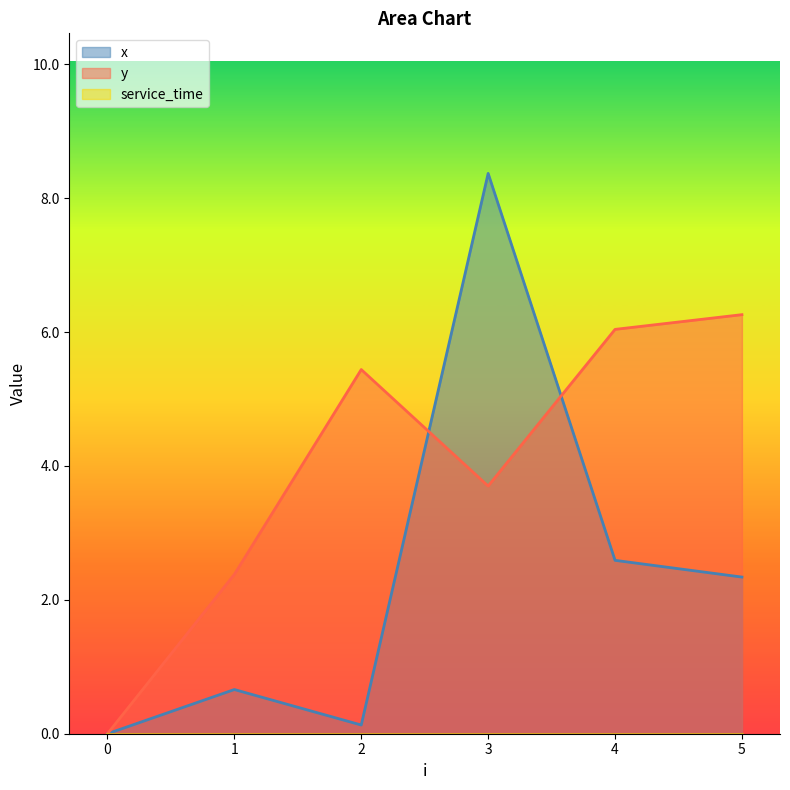

Rank the series by their average value, from lowest to highest.

x, y